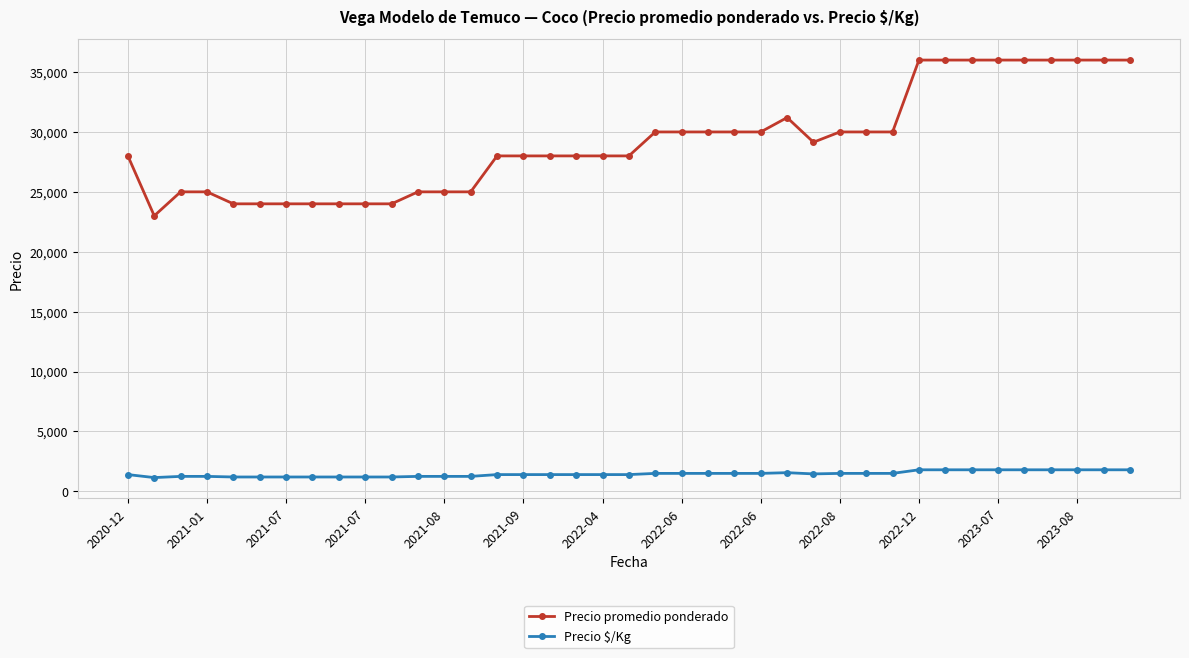

What is the difference between the maximum and minimum values in the Precio $/Kg series?

650